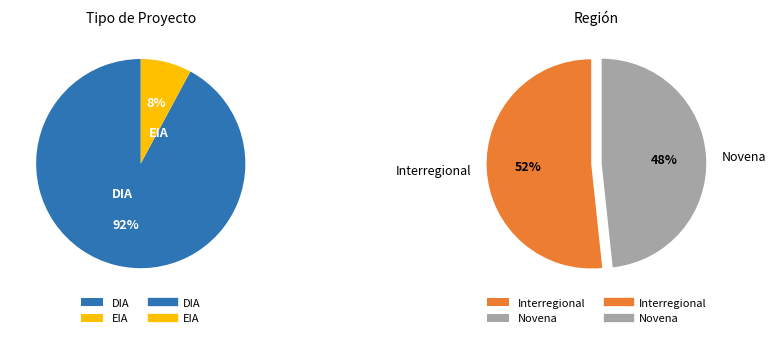

Which category accounts for the majority?

DIA